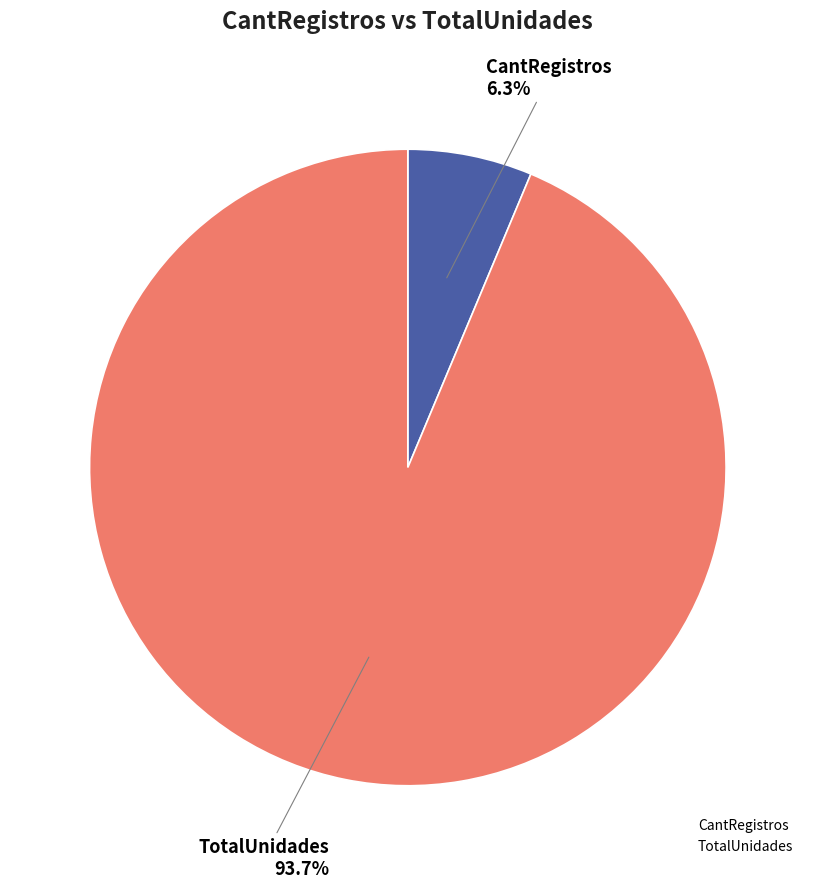

Rank the categories by value from highest to lowest.

TotalUnidades, CantRegistros